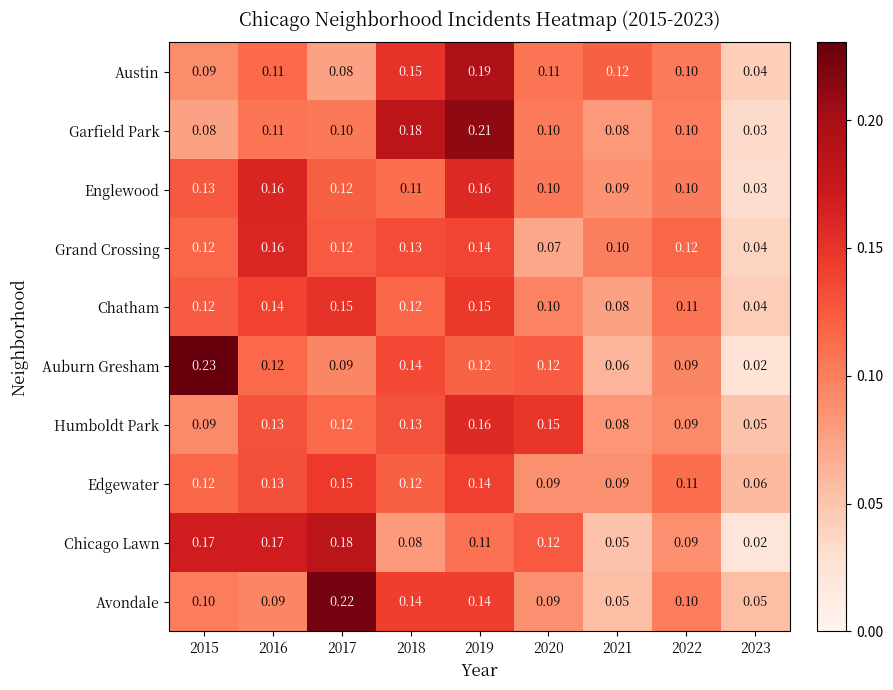

Is the value of Edgewater at 2016 greater than the value of Garfield Park at 2018?

No